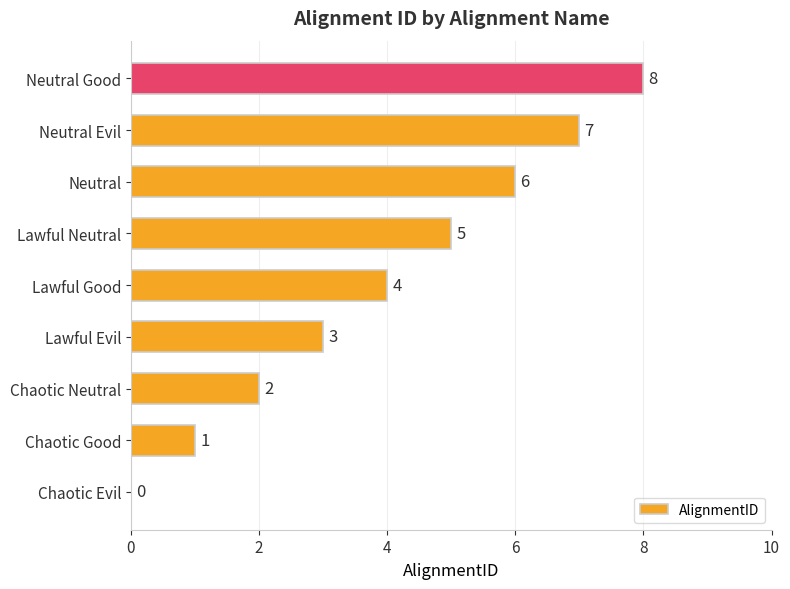

What is the average value?

4